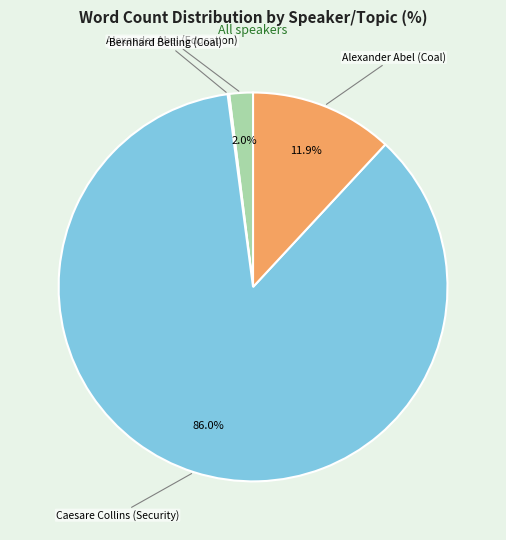

True or false: Alexander Abel (Coal) accounts for 12% of the total.

True